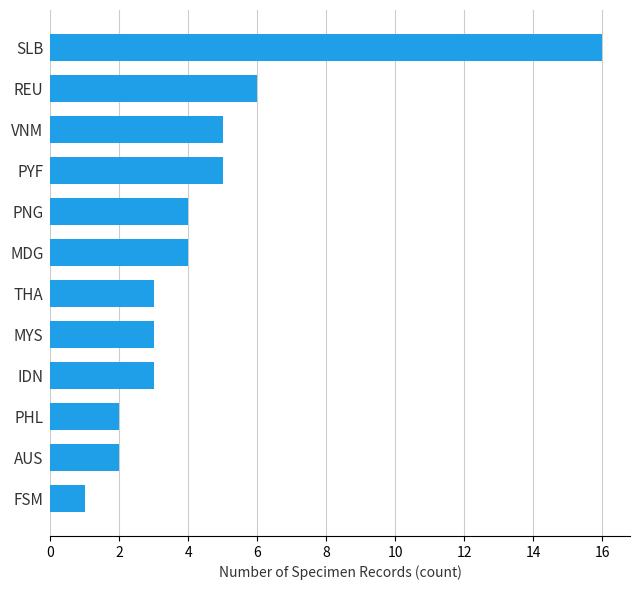

The chart shows a value of 2 at MDG. True or false?

False